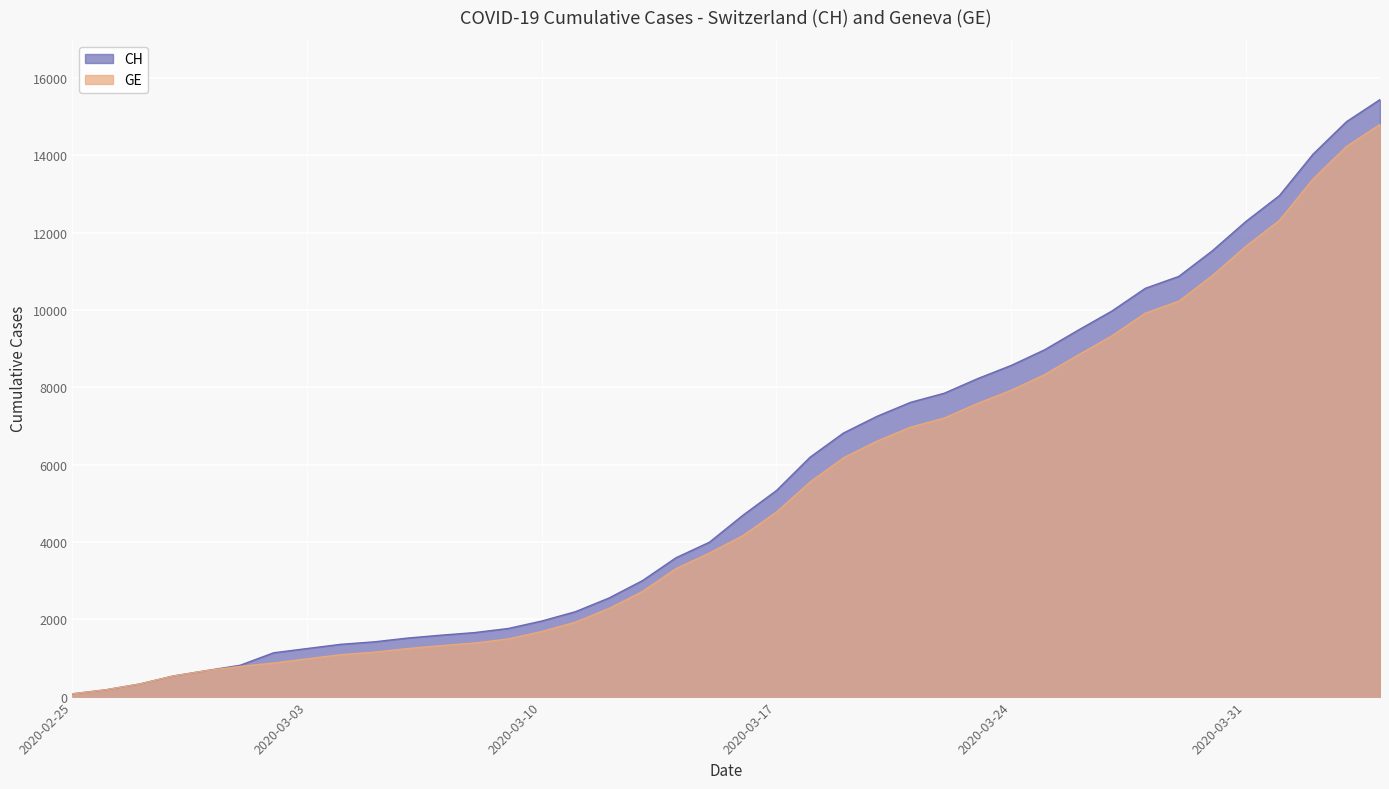

Rank the series by their average value, from highest to lowest.

CH, GE